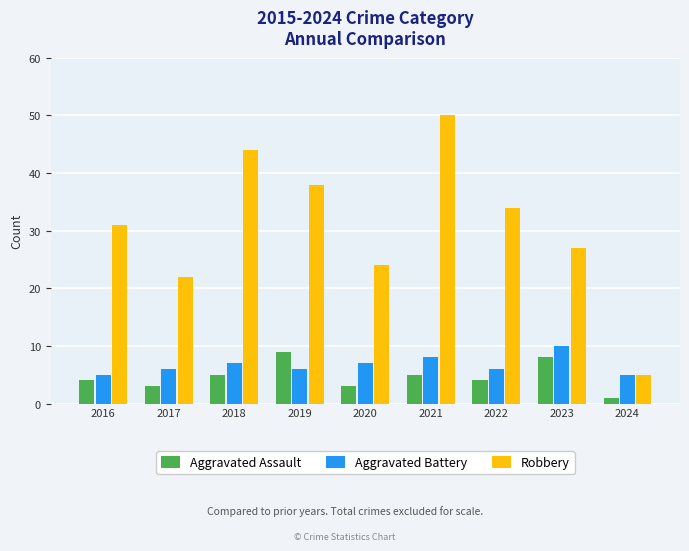

Which series changed the most between 2016 and 2023?

Aggravated Battery